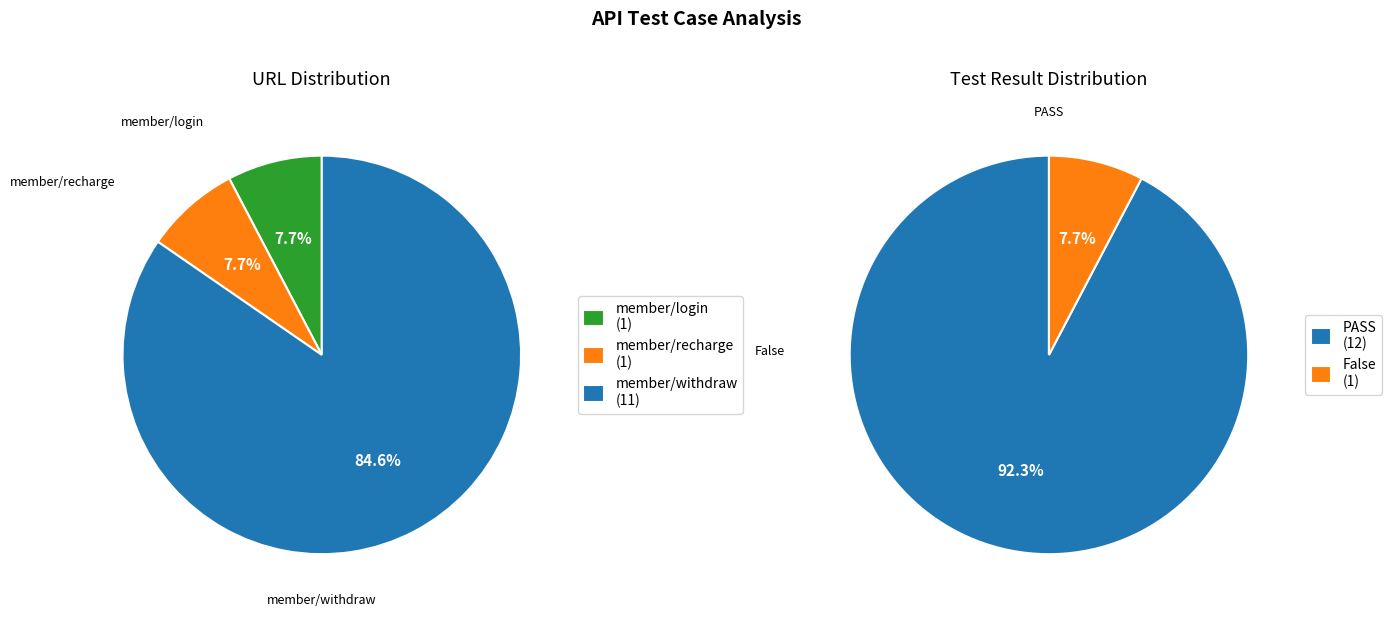

Is the sum of member/withdraw and member/login greater than half?

Yes